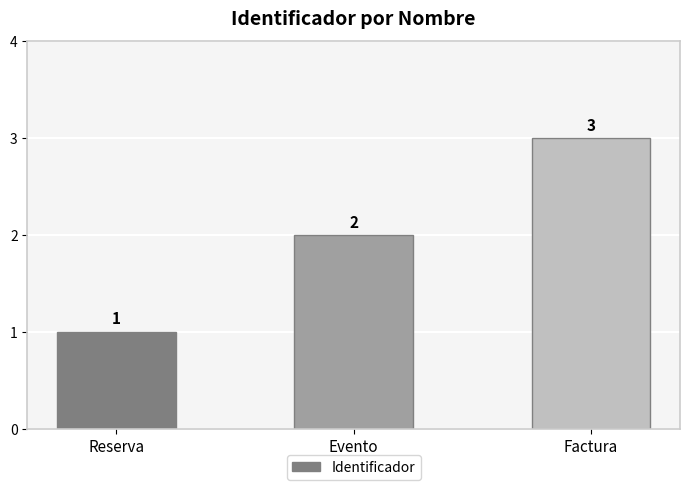

How many bars are there in total?

3